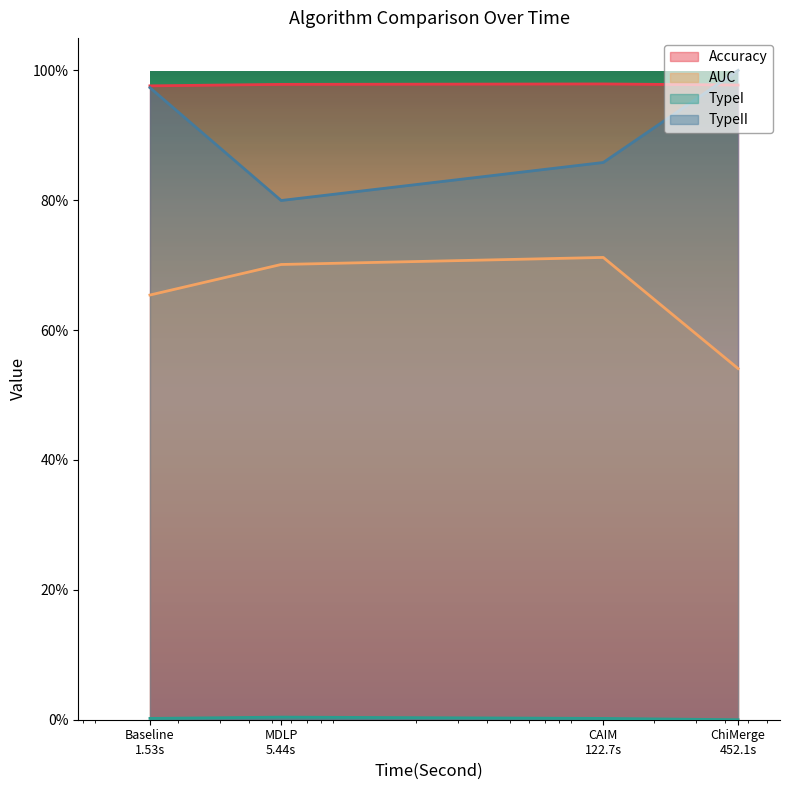

What is the label of the 3rd point from the right?

MDLP
5.44s